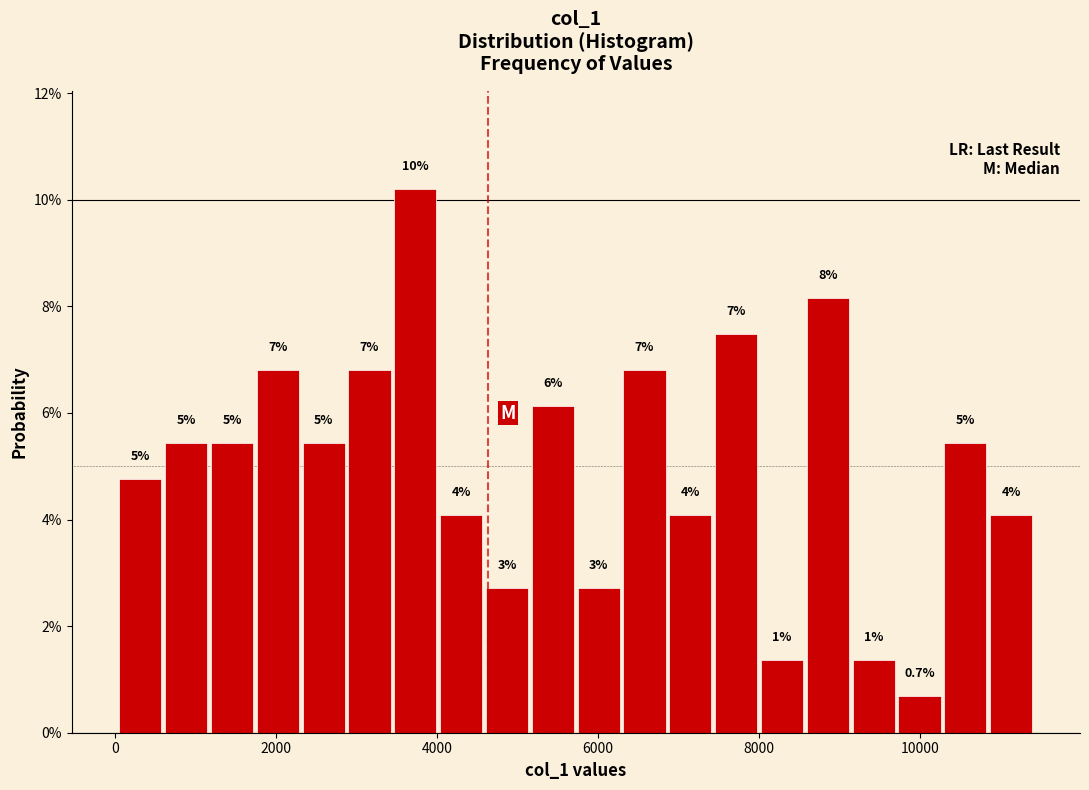

Read against the x-axis, roughly where is the centre of the tallest bar?

3800